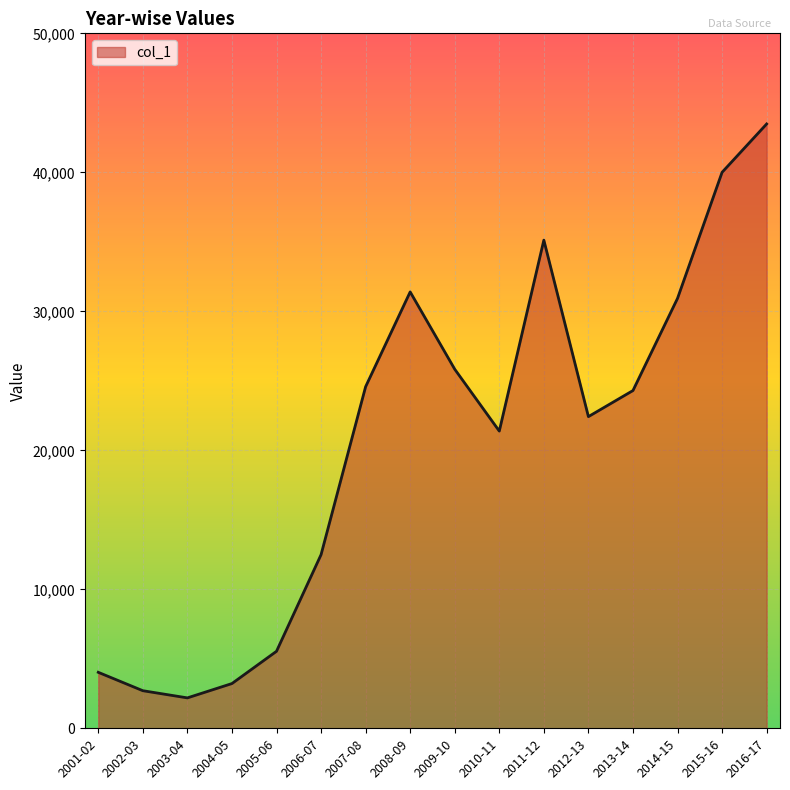

What is the greatest value displayed?

43478.3